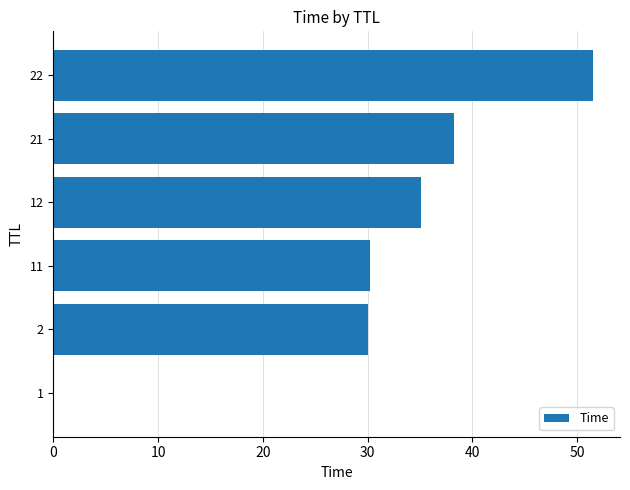

Is it true that the value at 11 is 30.3?

True